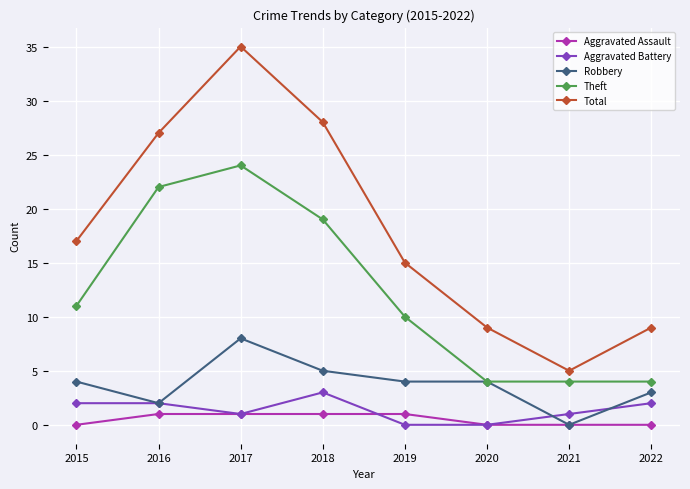

Count the number of data series in this chart.

5